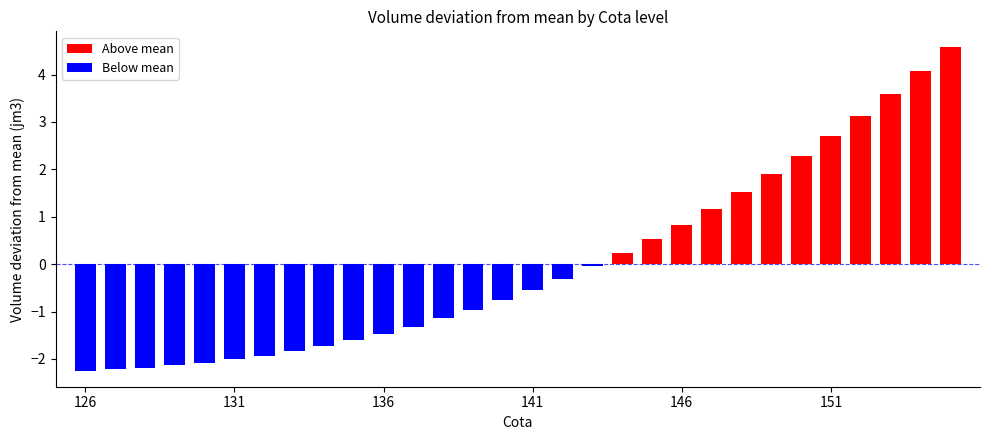

Rank the categories by value from lowest to highest.

126, 127, 128, 129, 130, 131, 132, 133, 134, 135, 136, 137, 138, 139, 140, 141, 142, 143, 144, 145, 146, 147, 148, 149, 150, 151, 152, 153, 154, 155